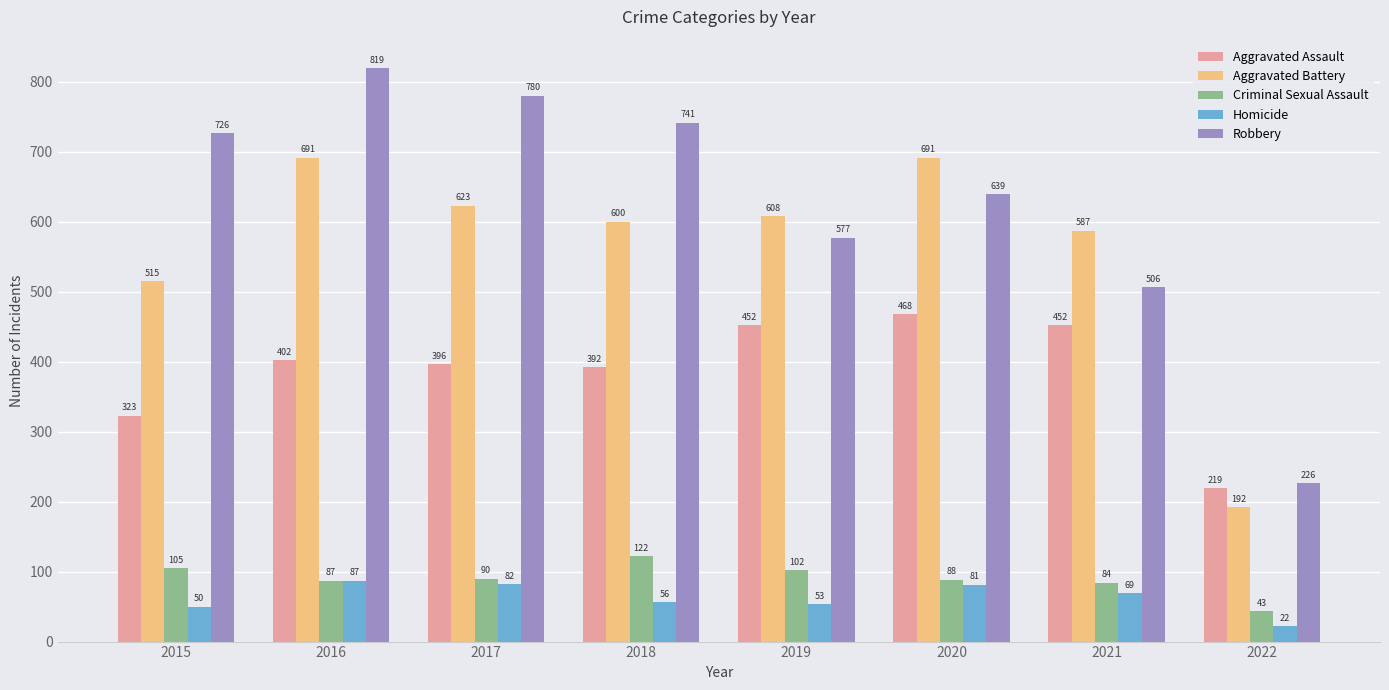

Are the bars horizontal?

No